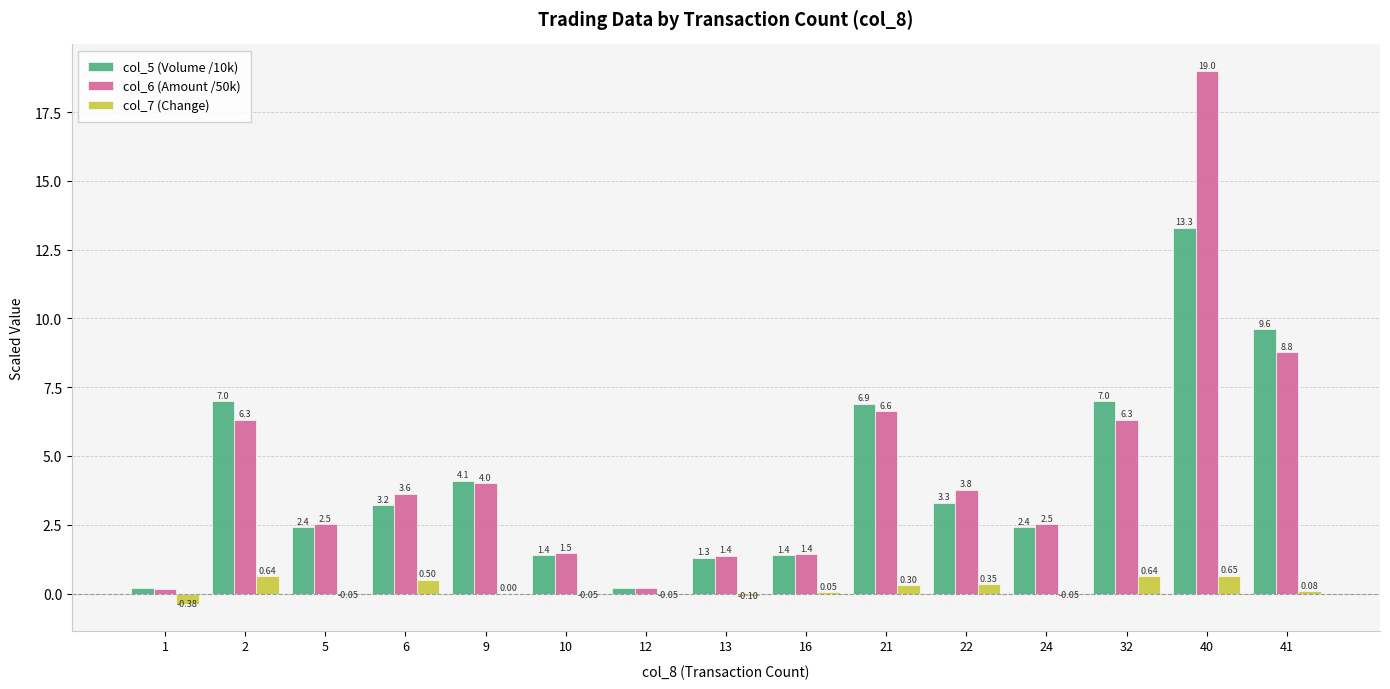

What are all the series names shown in the legend?

col_5 (Volume /10k), col_6 (Amount /50k), col_7 (Change)